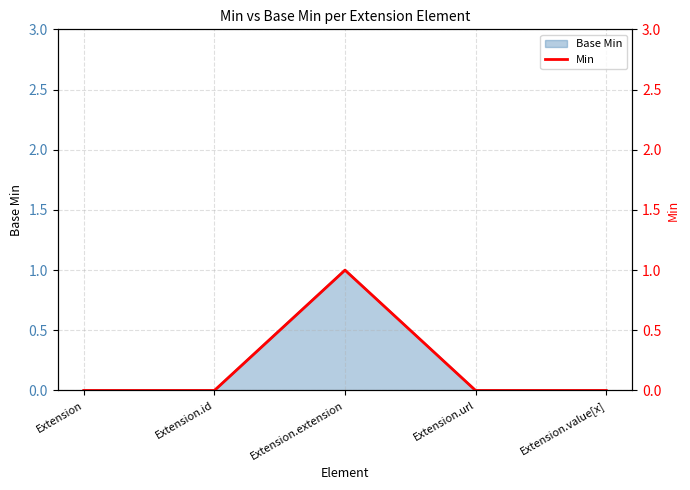

Between Extension.id and Extension.extension, which is larger?

Extension.extension